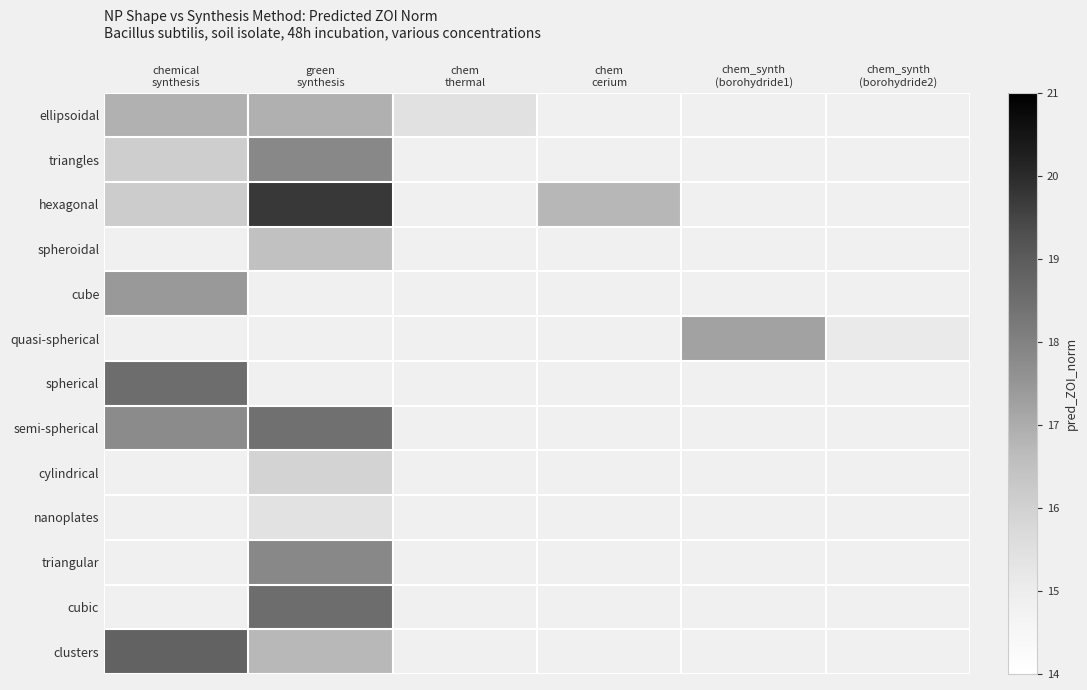

At how many categories does at least one series exceed 19?

1